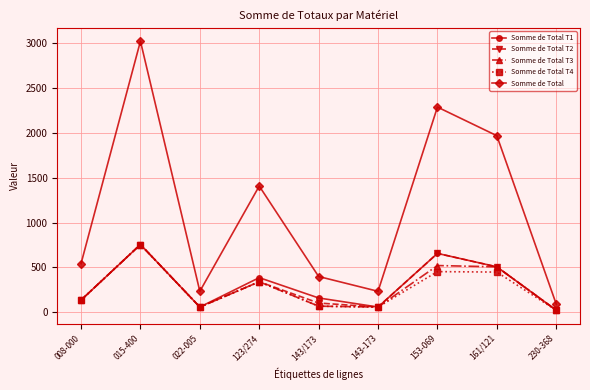

Which category has the highest value in the Somme de Total T1 series?

015-400